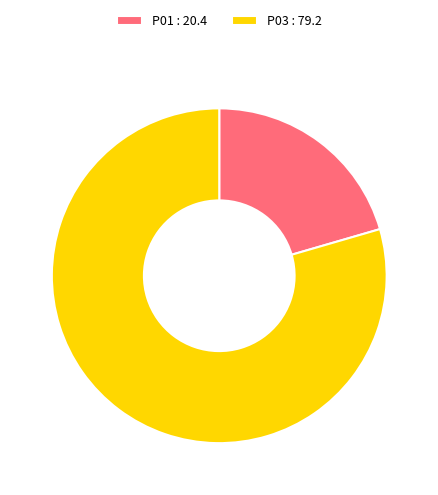

Approximately how many times larger is the value at P01 : 20.4 compared to P03 : 79.2?

0.3